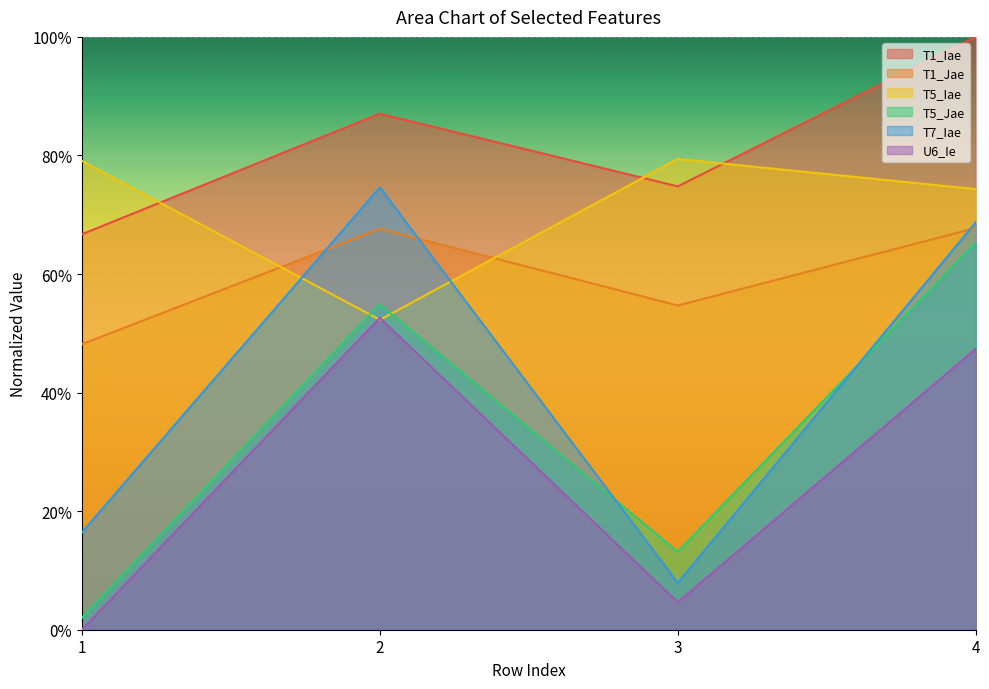

Which series has the widest spread of values?

T7_Iae